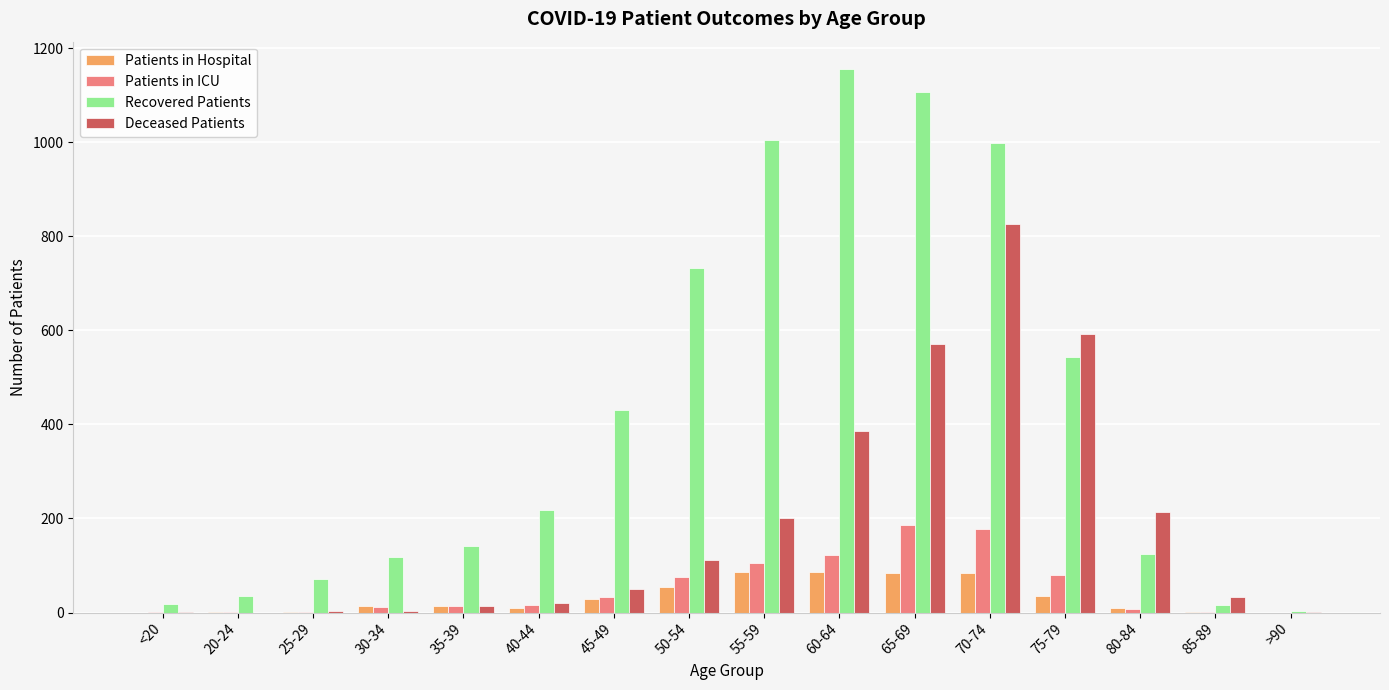

Between 50-54 and 80-84, which series saw the biggest shift?

Recovered Patients